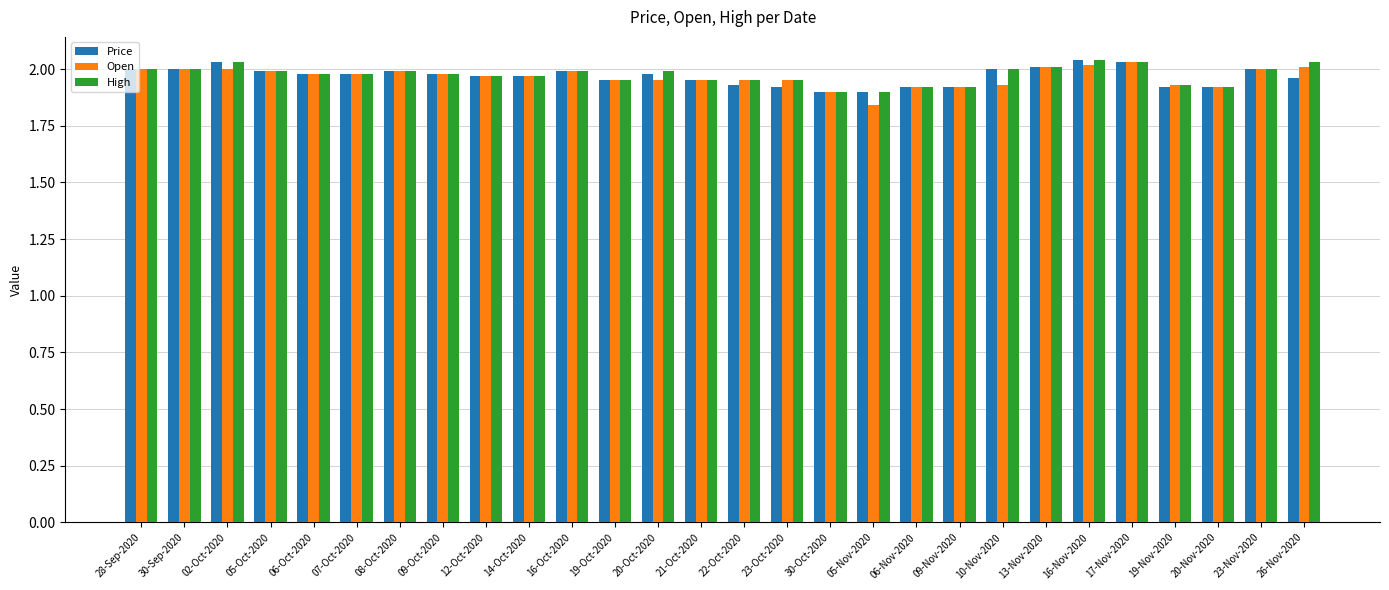

What is the sum of the High values at 02-Oct-2020 and 26-Nov-2020?

4.1